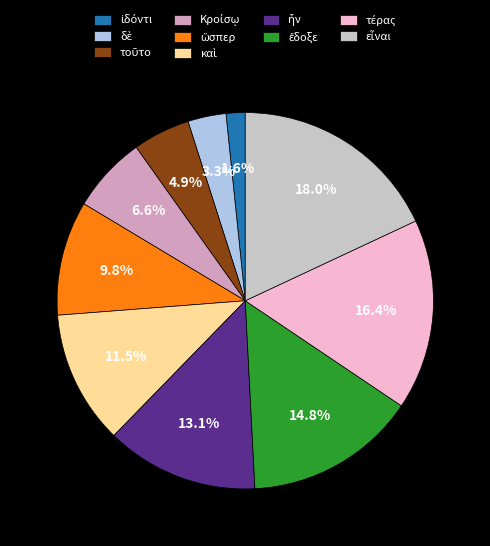

Is there any slice that represents more than half of the pie?

No